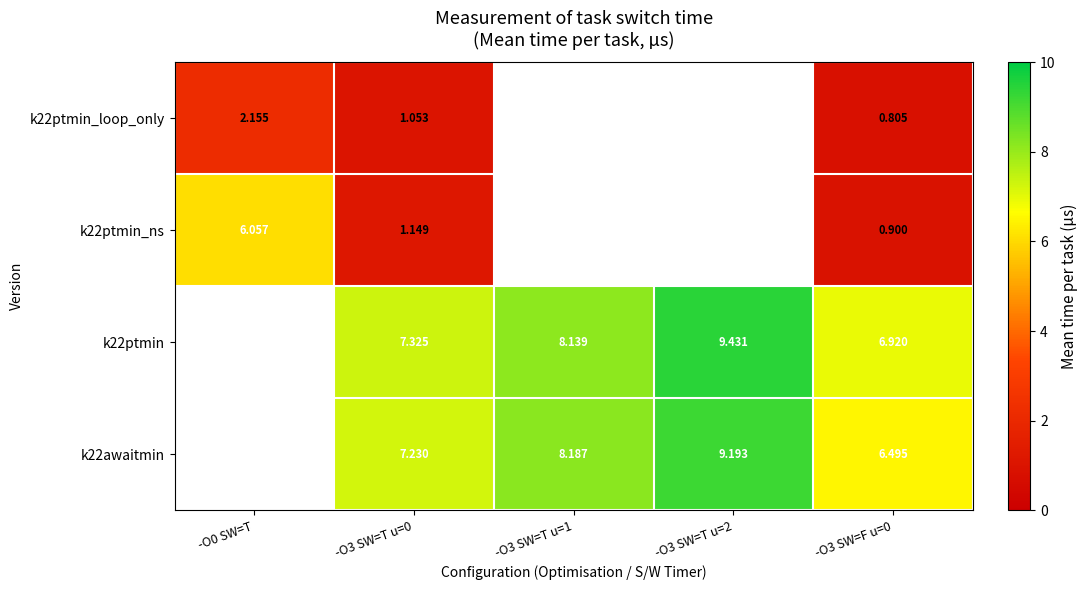

Read the k22ptmin_loop_only value at -O3 SW=F u=0.

0.8